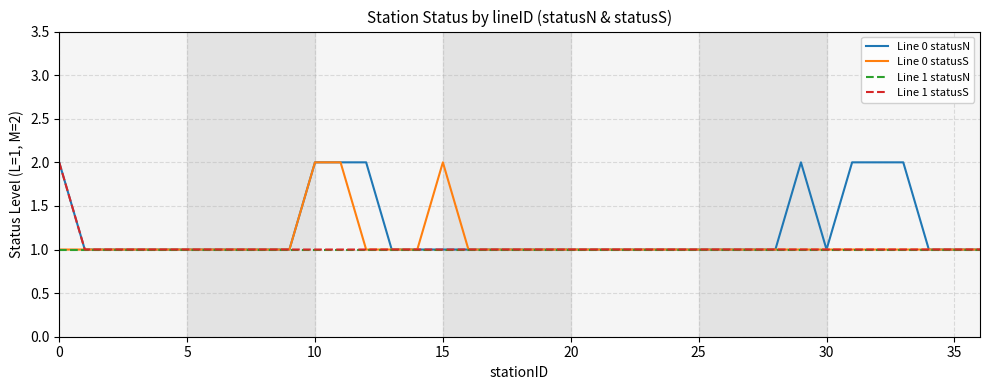

True or false: Line 0 statusS has a value of 0 at 20.

False